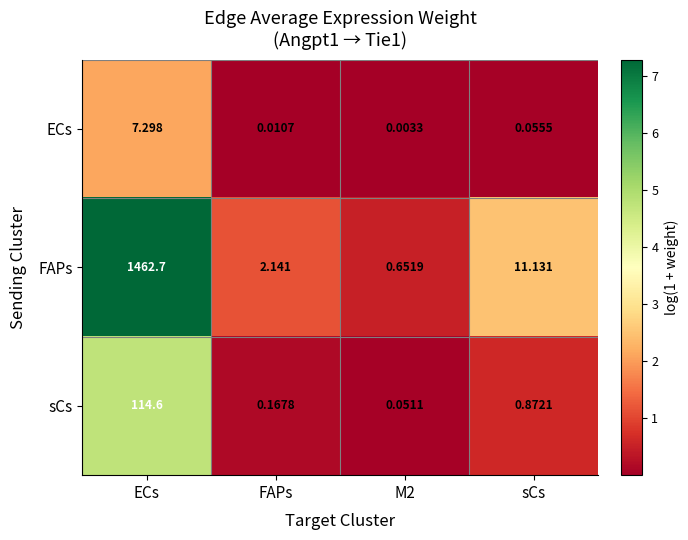

Which category has the highest value in the sCs series?

ECs